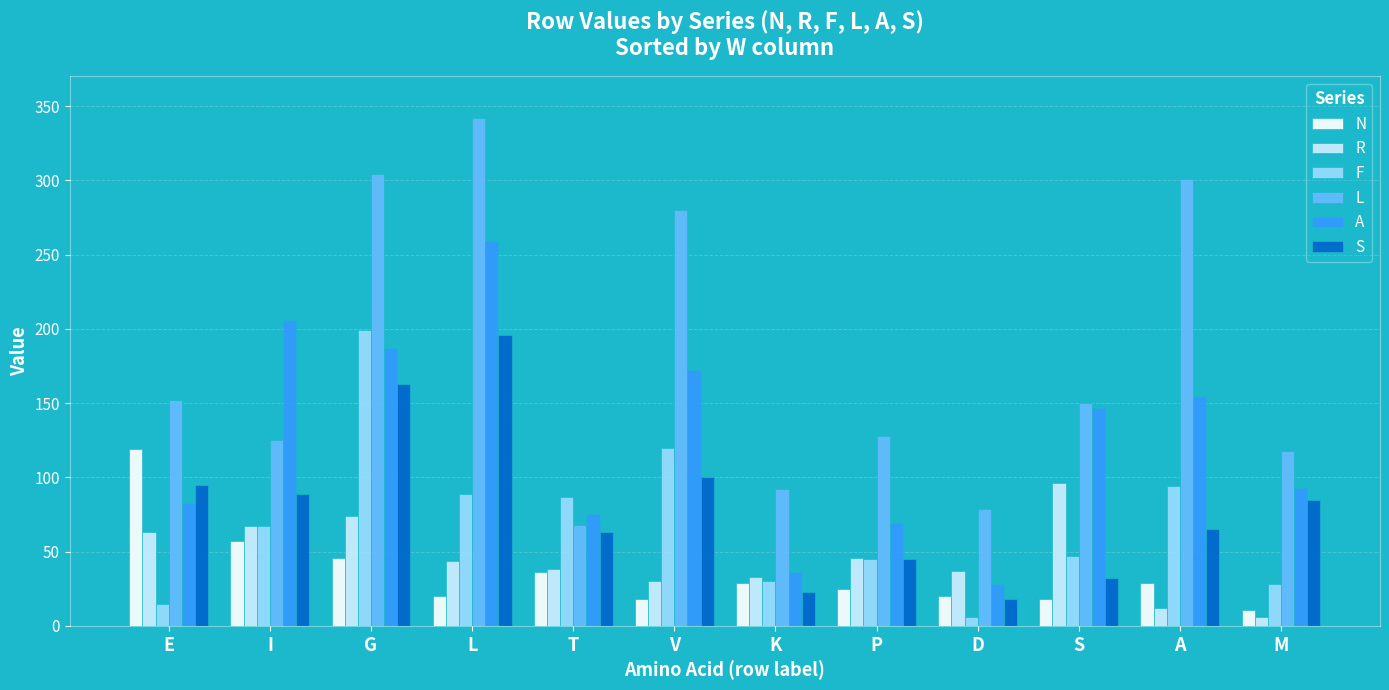

True or false: R has a value of 30 at V.

True